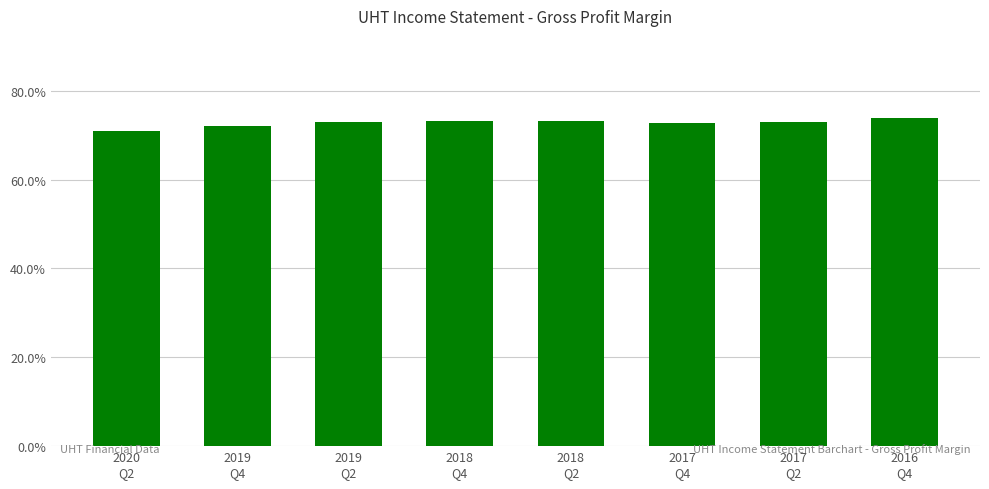

Are the bars horizontal?

No